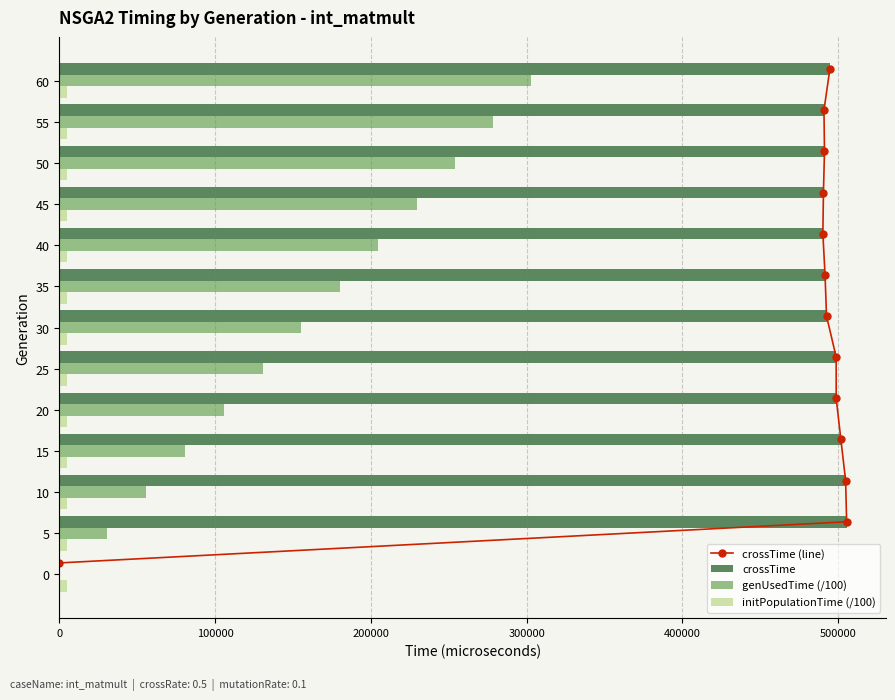

The value of crossTime at 45 is 322143.4. True or false?

False